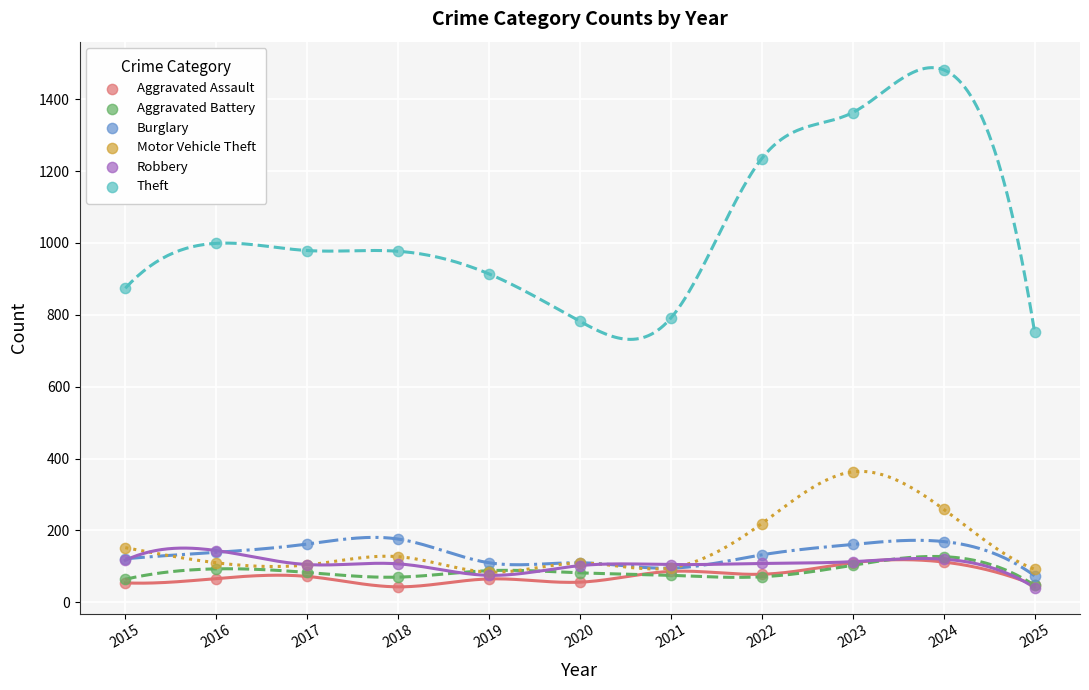

Which series reaches the maximum Y coordinate?

Theft